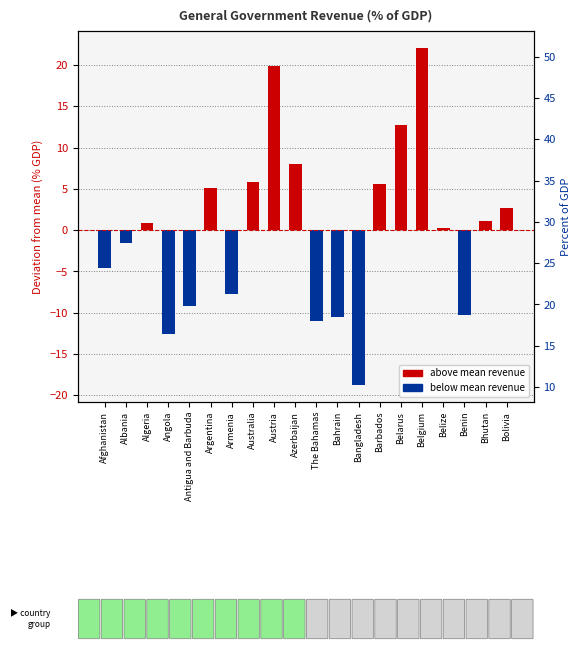

What is the greatest value displayed?

22.1